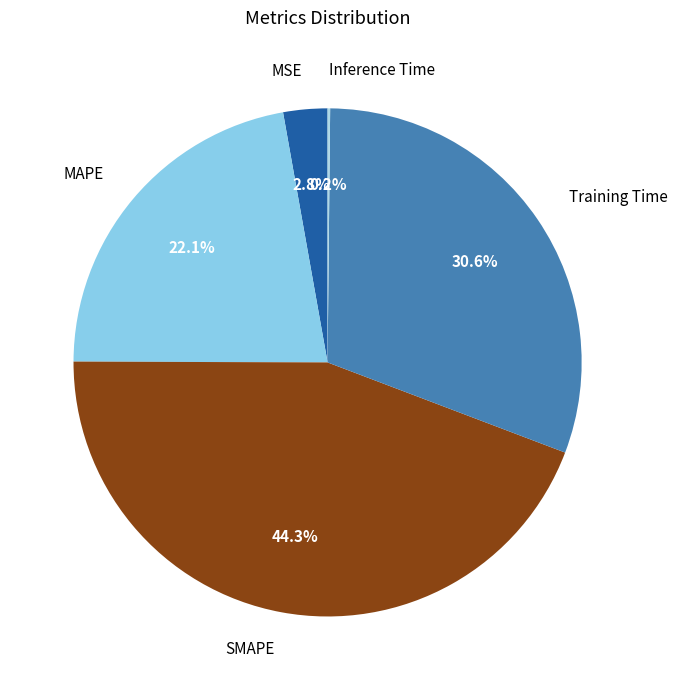

Between MAPE and Training Time, which is larger?

Training Time